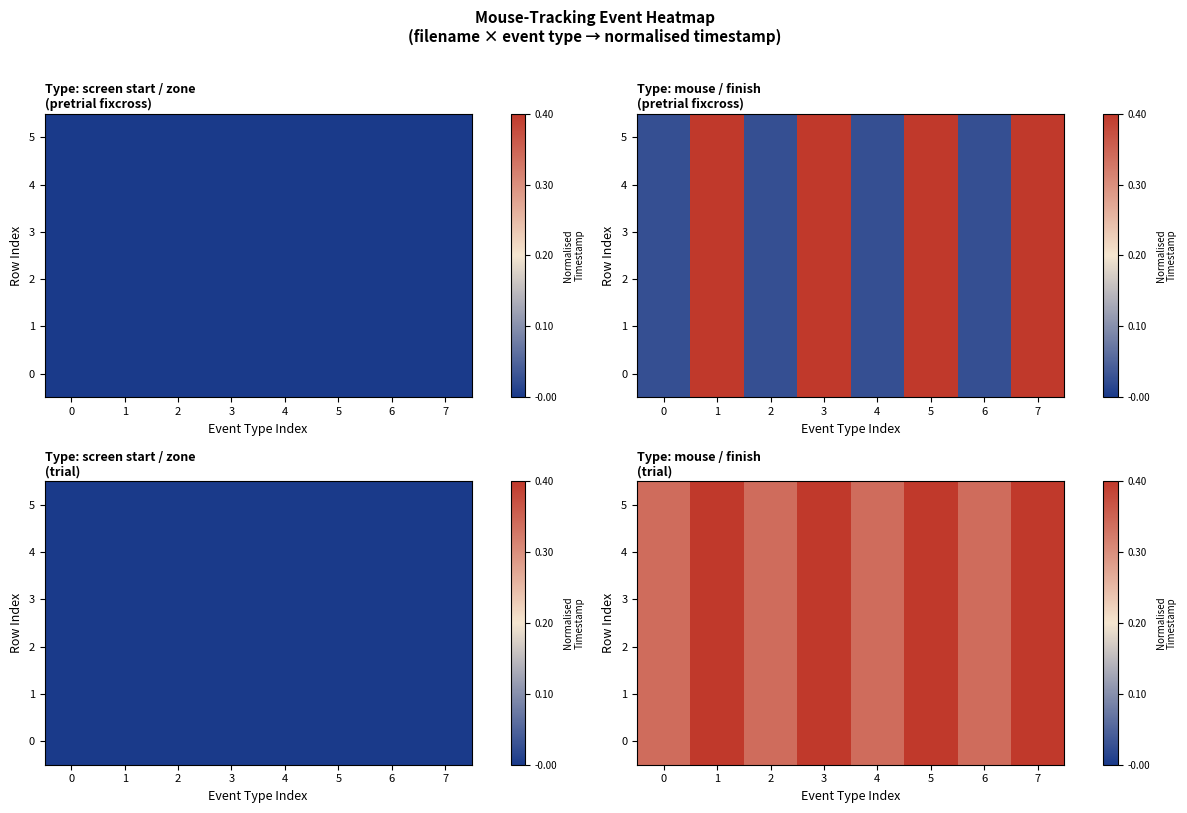

How many 2 values are between 0 and 1?

8